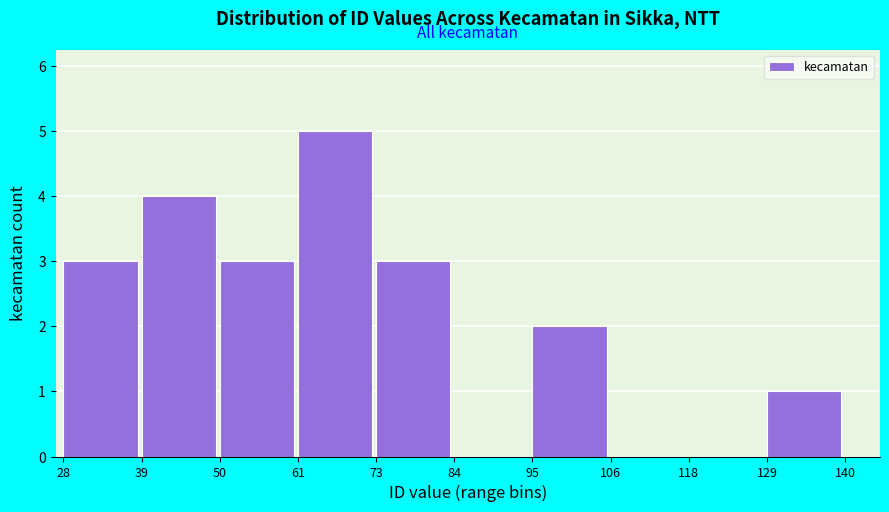

Reading left to right, list every bar in this chart as the range it spans on the x-axis followed by its height. The values are not printed on the chart, so give them approximately, as read against the axis.

28 to 39: 3
39 to 50: 4
50 to 61: 3
61 to 73: 5
73 to 84: 3
84 to 95: 0
95 to 106: 2
106 to 118: 0
118 to 129: 0
129 to 140: 1